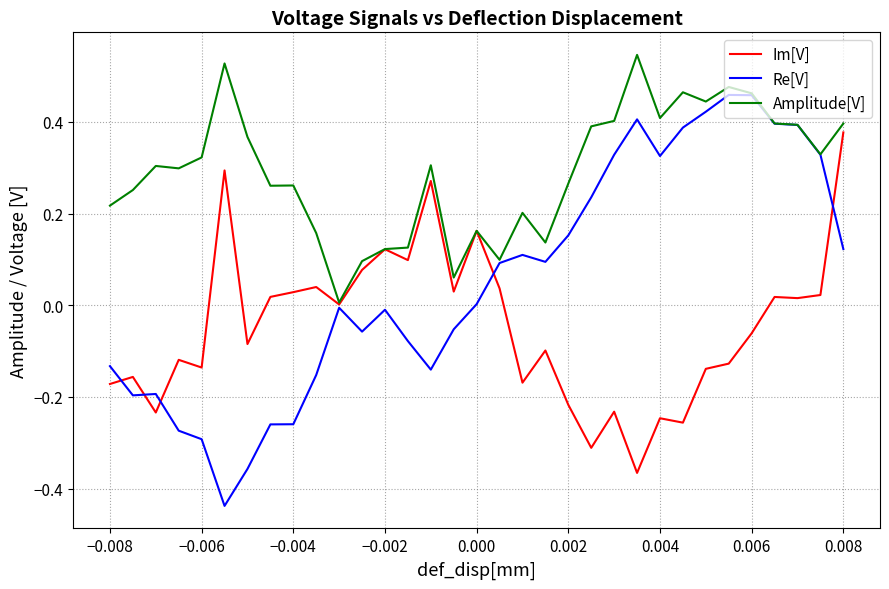

List the series in order of their peak value, lowest first.

Im[V], Re[V], Amplitude[V]